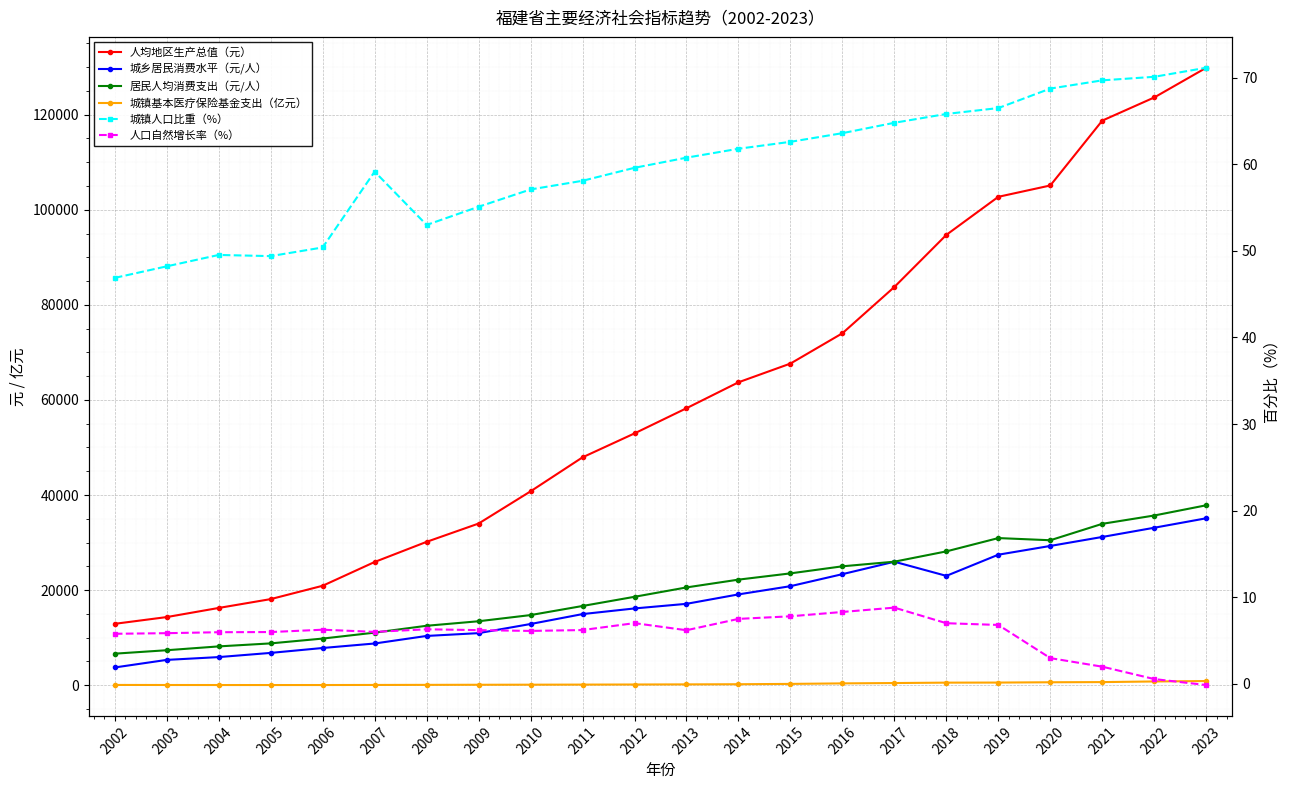

The value of 城镇基本医疗保险基金支出（亿元） at 2017 is 672.2. True or false?

False